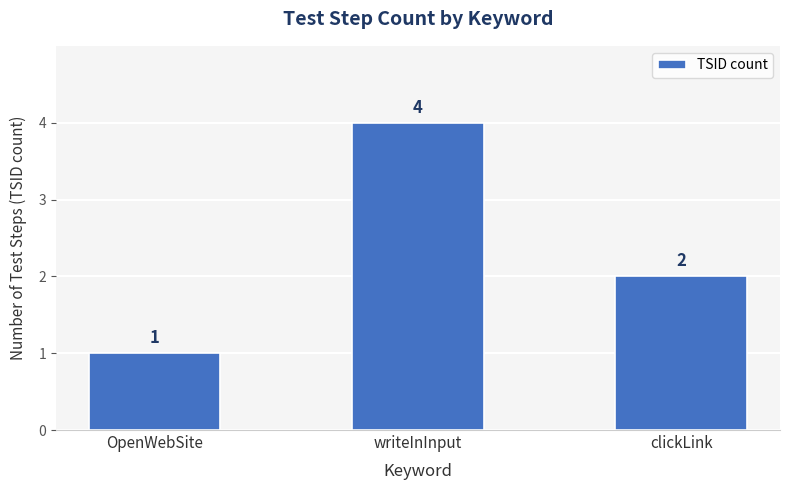

What is the label of the 2nd bar from the left?

writeInInput